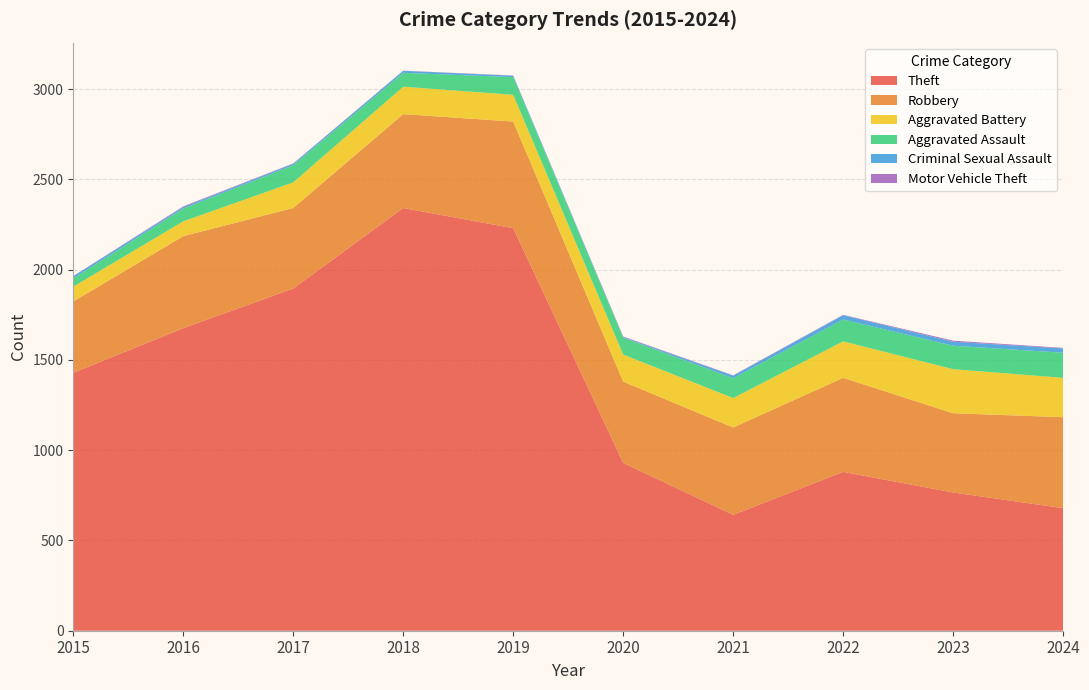

Reading left to right, extract all data points from this chart.

Theft: 2015=1429	2016=1676	2017=1896	2018=2342	2019=2230	2020=930	2021=642	2022=880	2023=766	2024=679
Robbery: 2015=395	2016=510	2017=446	2018=520	2019=591	2020=450	2021=484	2022=521	2023=439	2024=504
Aggravated Battery: 2015=82	2016=82	2017=142	2018=152	2019=148	2020=150	2021=163	2022=202	2023=244	2024=218
Aggravated Assault: 2015=46	2016=71	2017=95	2018=77	2019=98	2020=94	2021=110	2022=121	2023=130	2024=139
Criminal Sexual Assault: 2015=12	2016=8	2017=8	2018=11	2019=8	2020=3	2021=14	2022=24	2023=22	2024=24
Motor Vehicle Theft: 2015=1	2016=4	2017=2	2018=1	2019=1	2020=3	2021=2	2022=2	2023=6	2024=3